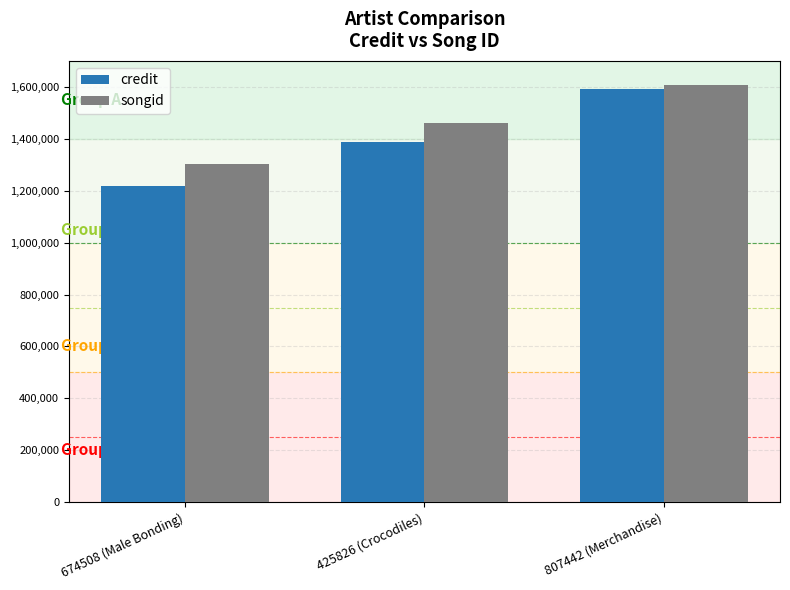

List the series in order of their overall mean, lowest first.

credit, songid